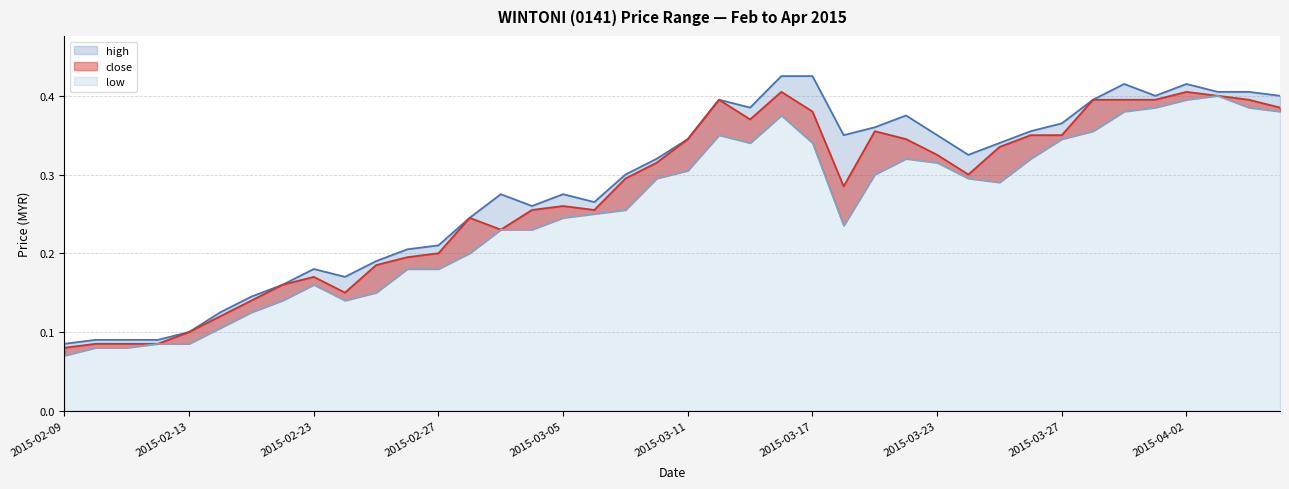

What is the sum of the low values at 2015-03-10 and 2015-02-25?

0.4